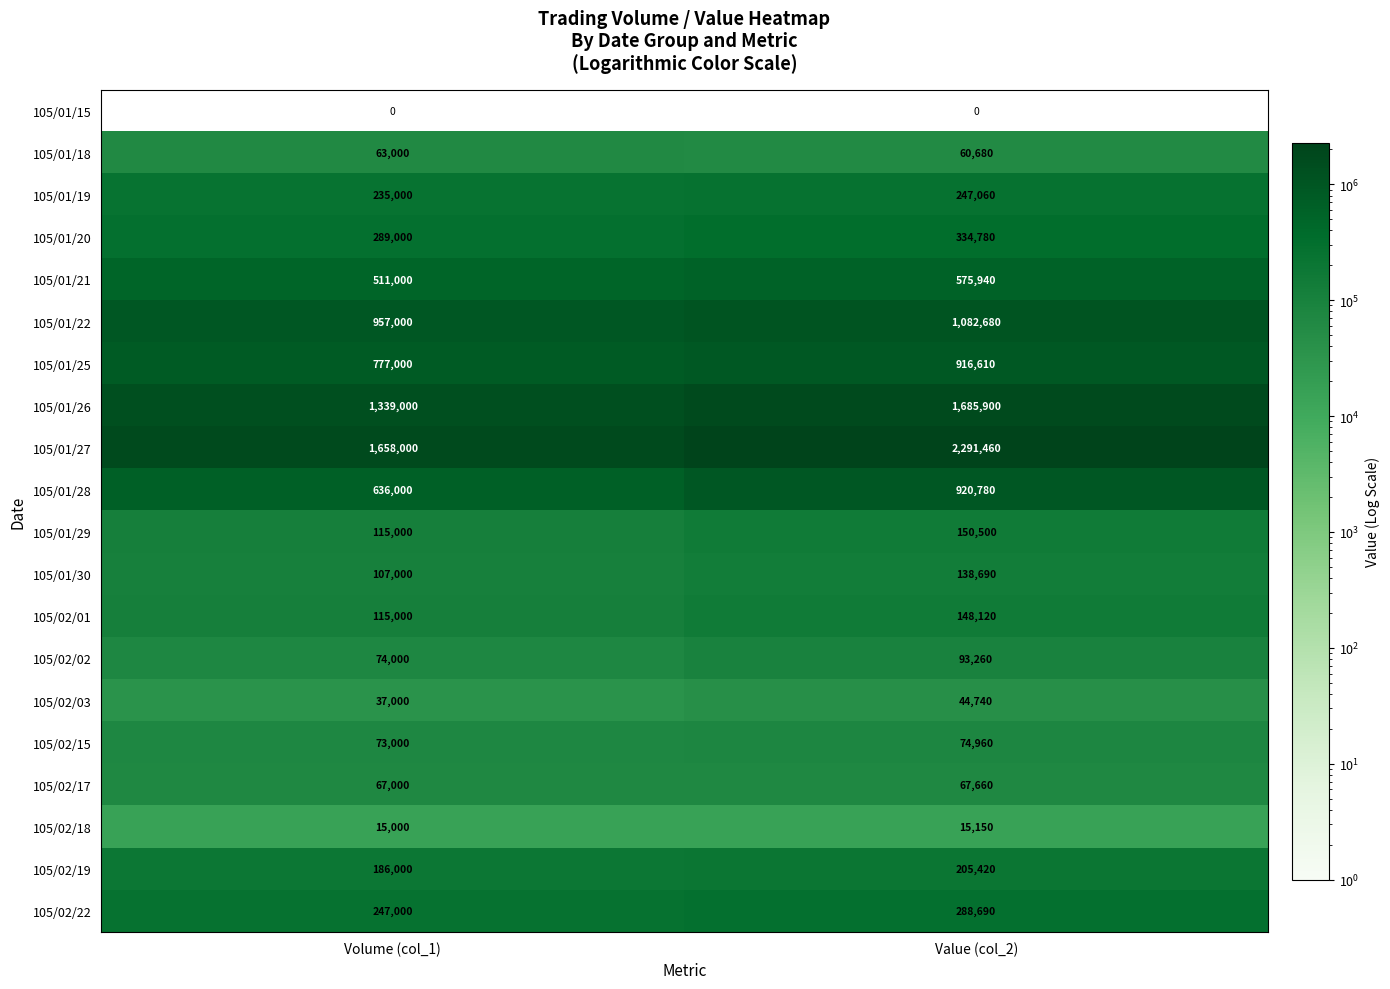

List the labels in order of 105/02/18 value, smallest first.

Volume (col_1), Value (col_2)